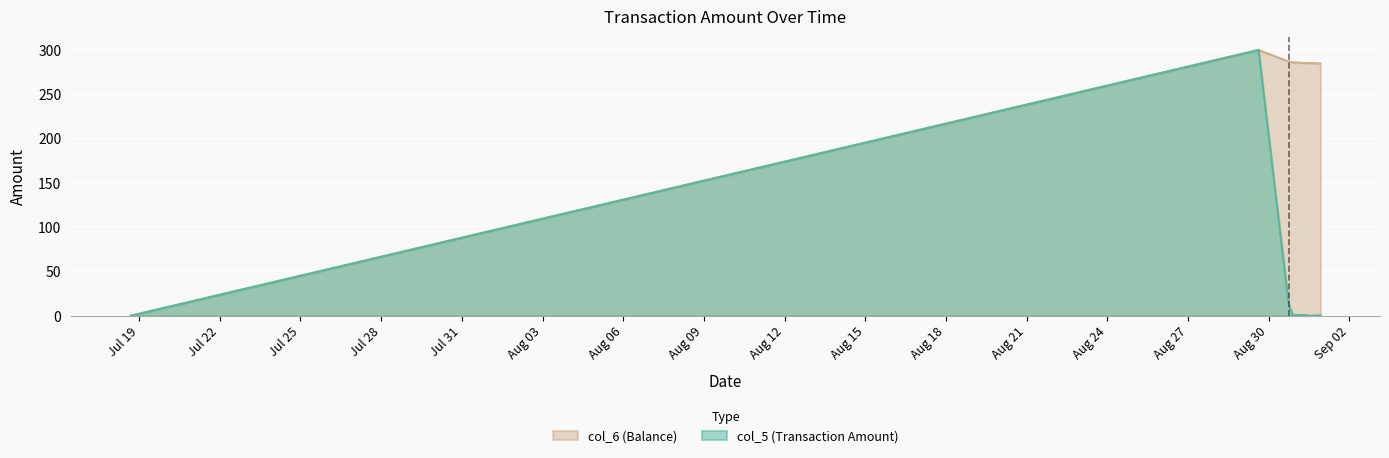

What is the difference between the maximum and minimum values in the col_6 series?

300.0